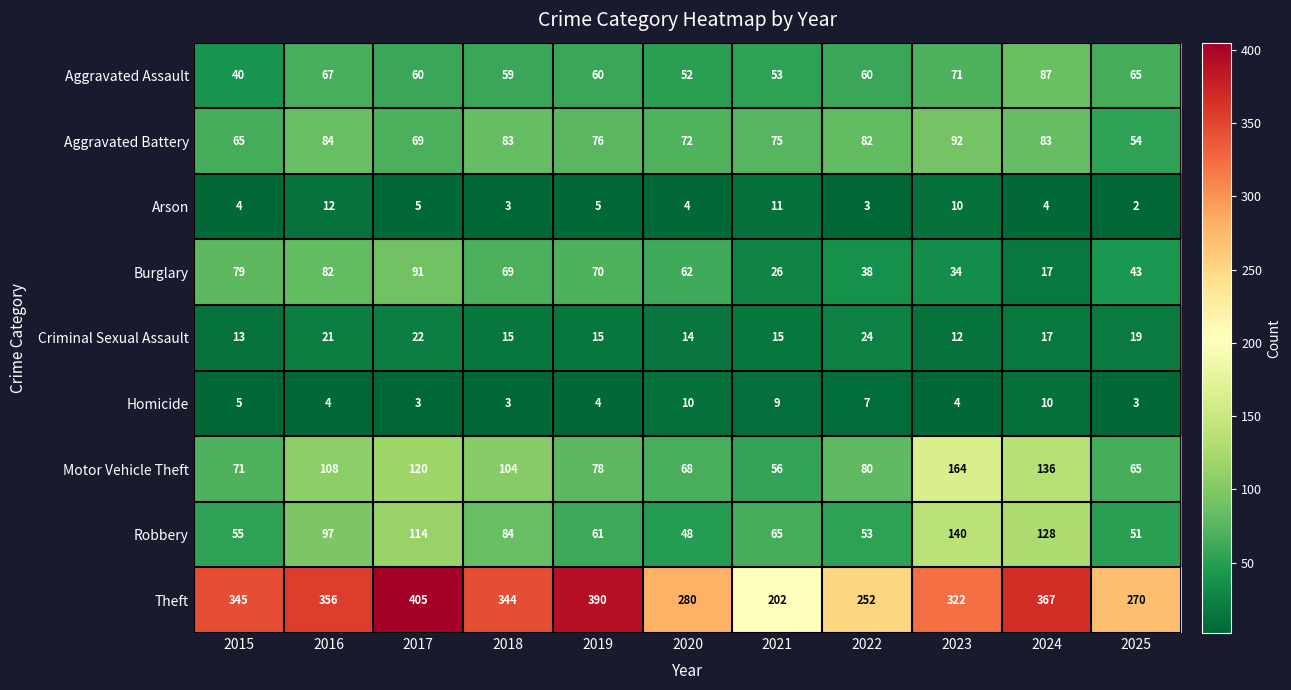

True or false: Theft has a value of 405 at 2017.

True